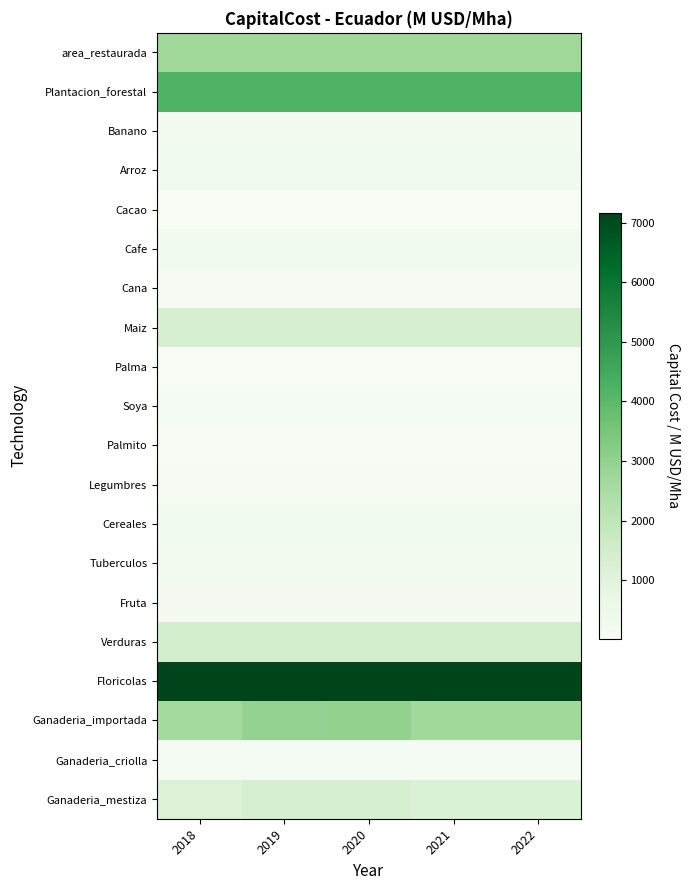

Reading right to left, transcribe all the data shown in this chart.

area_restaurada: 2022=2724.2	2021=2724.2	2020=2724.2	2019=2724.2	2018=2724.2
Plantacion_forestal: 2022=4215.1	2021=4215.1	2020=4215.1	2019=4215.1	2018=4215.1
Banano: 2022=215.7	2021=215.7	2020=215.7	2019=215.7	2018=215.7
Arroz: 2022=278.0	2021=278.0	2020=278.0	2019=278.0	2018=278.0
Cacao: 2022=12.1	2021=12.1	2020=12.1	2019=12.1	2018=12.1
Cafe: 2022=265.4	2021=265.4	2020=265.4	2019=265.4	2018=265.4
Cana: 2022=100.2	2021=100.2	2020=100.2	2019=100.2	2018=100.2
Maiz: 2022=1328.6	2021=1328.6	2020=1328.6	2019=1328.6	2018=1328.6
Palma: 2022=16.8	2021=16.8	2020=16.8	2019=16.8	2018=16.8
Soya: 2022=130.4	2021=130.4	2020=130.4	2019=130.4	2018=130.4
Palmito: 2022=42.1	2021=42.1	2020=42.1	2019=42.1	2018=42.1
Legumbres: 2022=108.3	2021=108.3	2020=108.3	2019=108.3	2018=108.3
Cereales: 2022=277.9	2021=277.9	2020=277.9	2019=277.9	2018=277.9
Tuberculos: 2022=227.9	2021=227.9	2020=227.9	2019=227.9	2018=227.9
Fruta: 2022=154.7	2021=154.7	2020=154.7	2019=154.7	2018=154.7
Verduras: 2022=1428.4	2021=1428.4	2020=1428.4	2019=1428.4	2018=1428.4
Floricolas: 2022=7168.2	2021=7168.2	2020=7168.2	2019=7168.2	2018=7168.2
Ganaderia_importada: 2022=2690.9	2021=2690.9	2020=2980.9	2019=2968.5	2018=2622.1
Ganaderia_criolla: 2022=134.5	2021=134.5	2020=149.0	2019=148.4	2018=131.1
Ganaderia_mestiza: 2022=1210.9	2021=1210.9	2020=1341.4	2019=1335.8	2018=1179.9